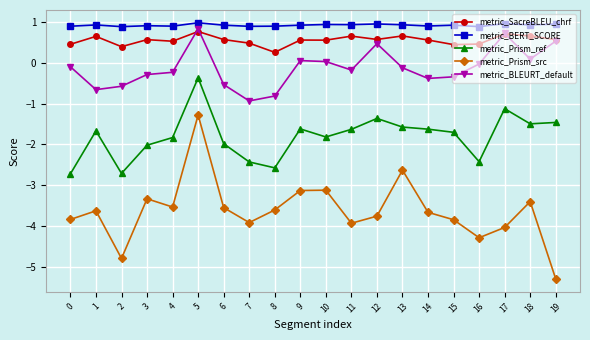

True or false: metric_BERT_SCORE and metric_BLEURT_default cross at least once.

False